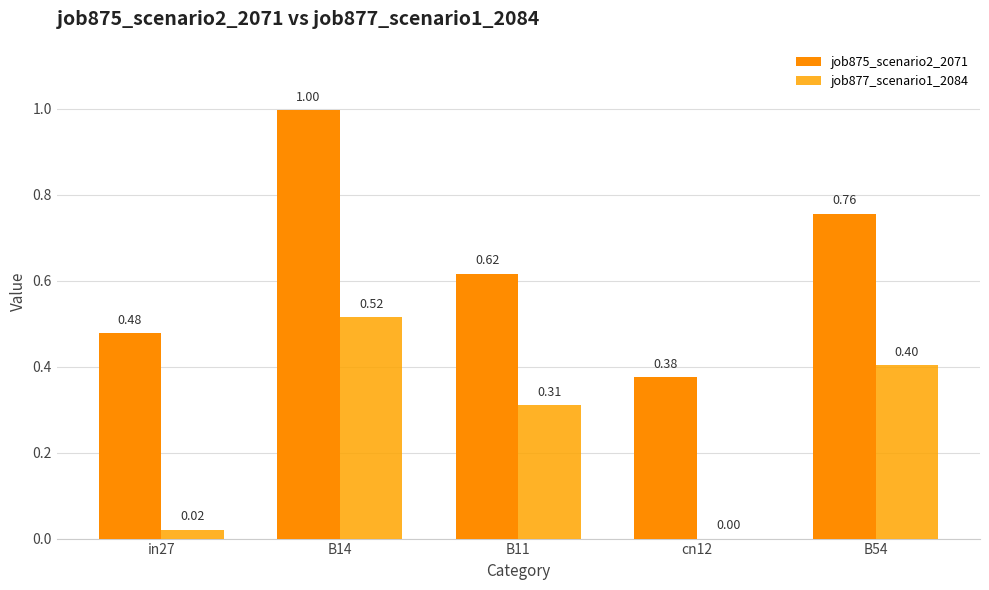

Does the chart contain stacked bars?

No